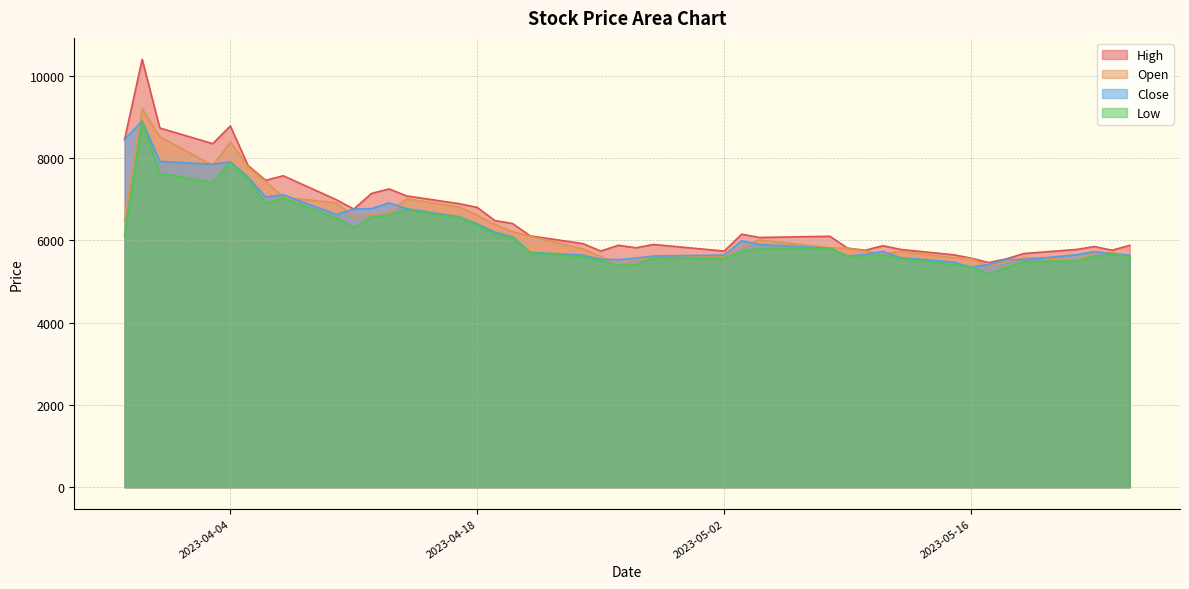

How many lines are shown in the chart?

4